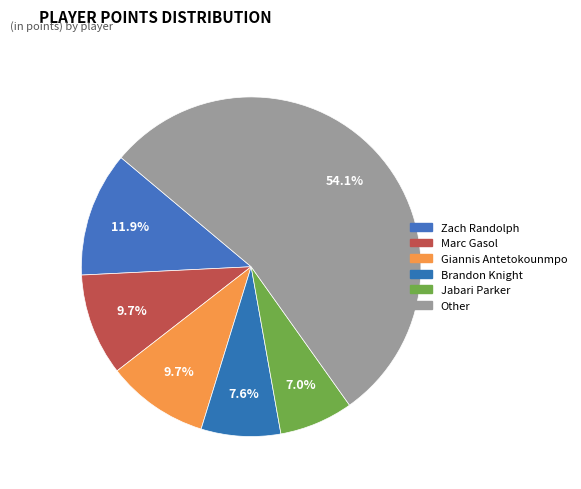

Count the number of slices in the pie.

6